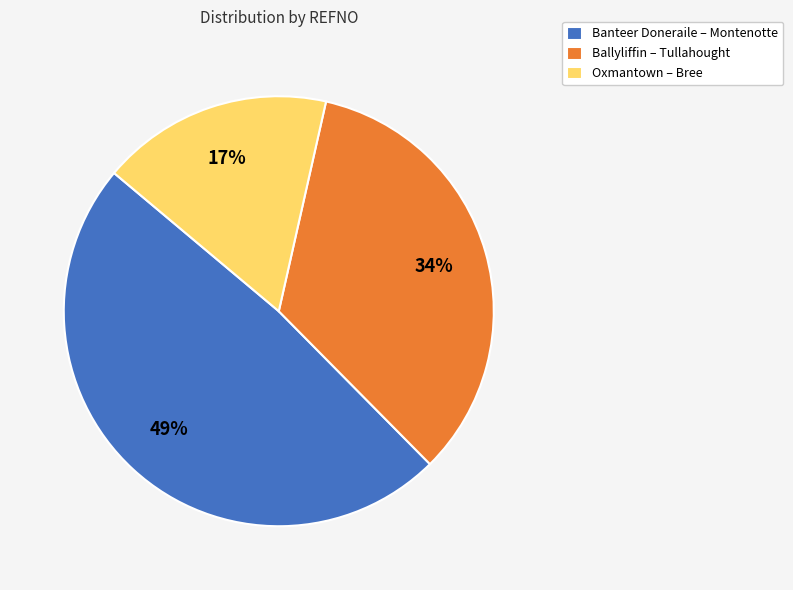

Rank the categories by value from highest to lowest.

Banteer Doneraile – Montenotte, Ballyliffin – Tullahought, Oxmantown – Bree